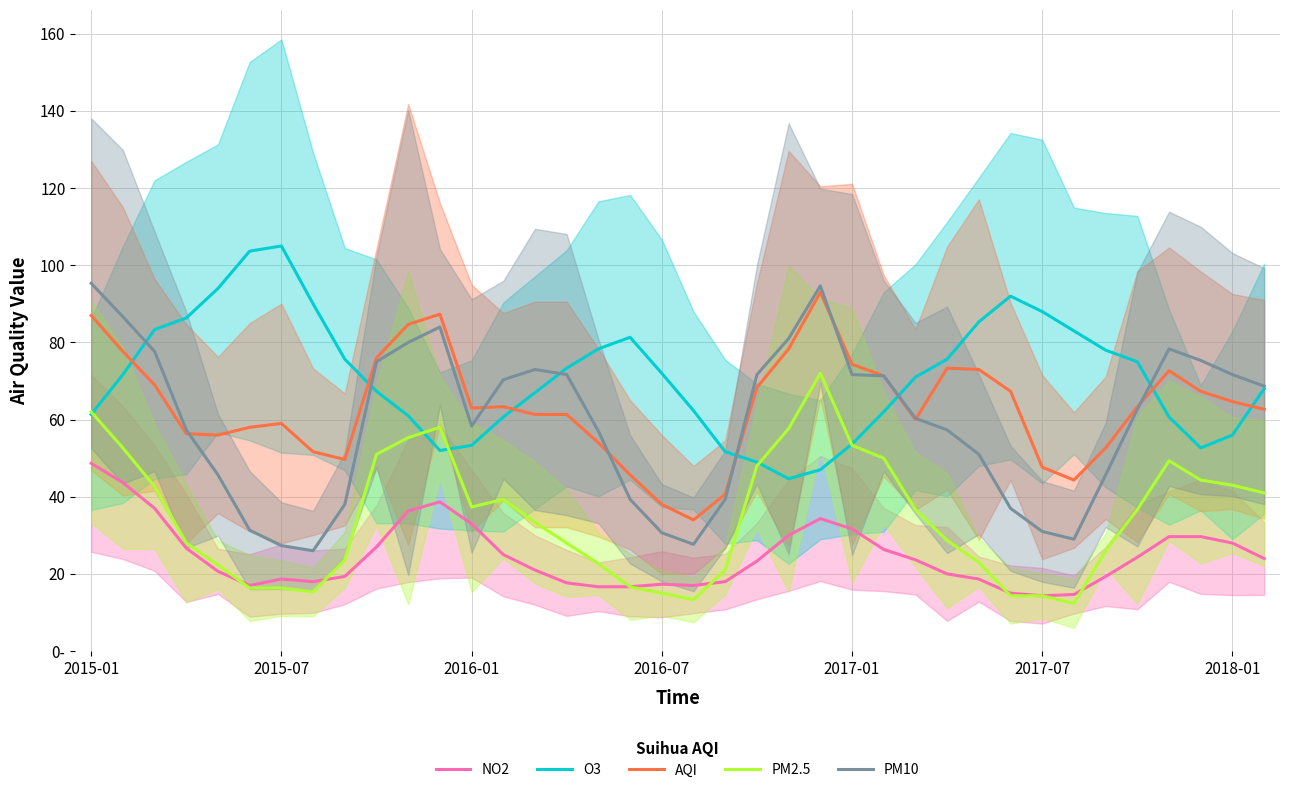

What is the value of the NO2 point at the 34th from the left?

24.3